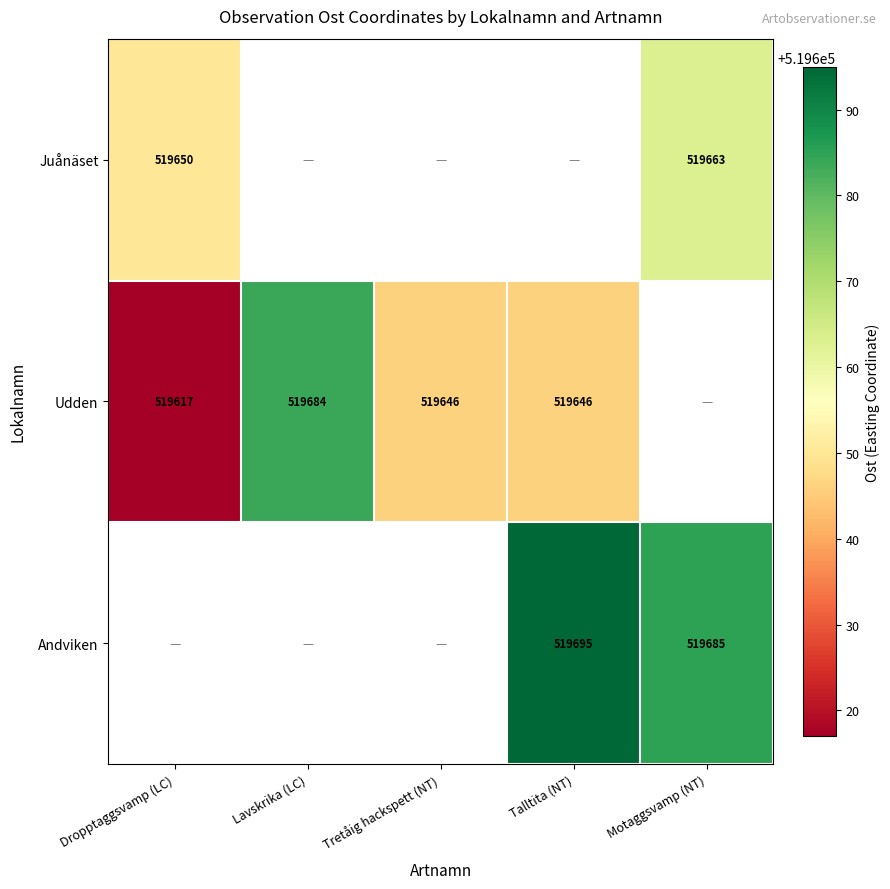

True or false: Juånäset has a value of 316367 at Dropptaggsvamp (LC).

False